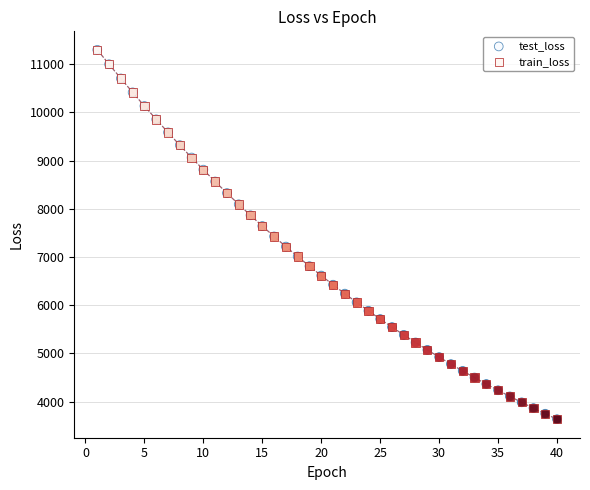

What are all the series names shown in the legend?

test_loss, train_loss